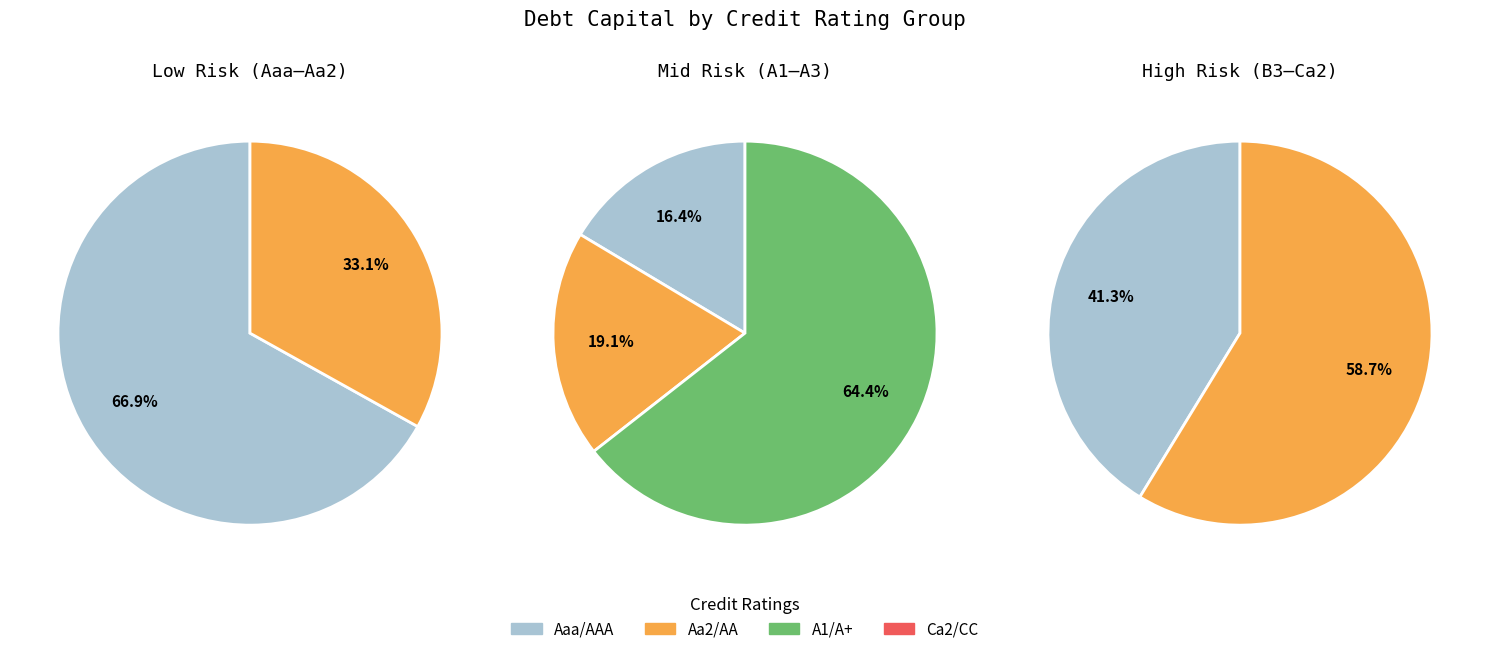

Count the number of slices in the pie.

7